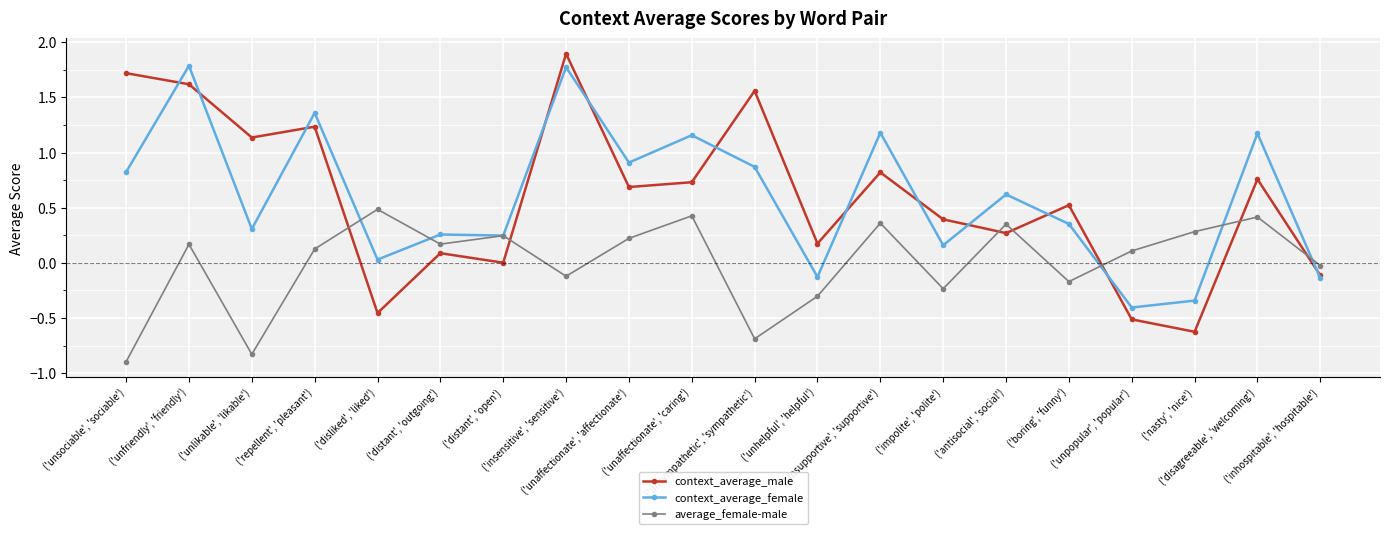

Which label corresponds to the smallest value in the chart?

('unsociable', 'sociable')